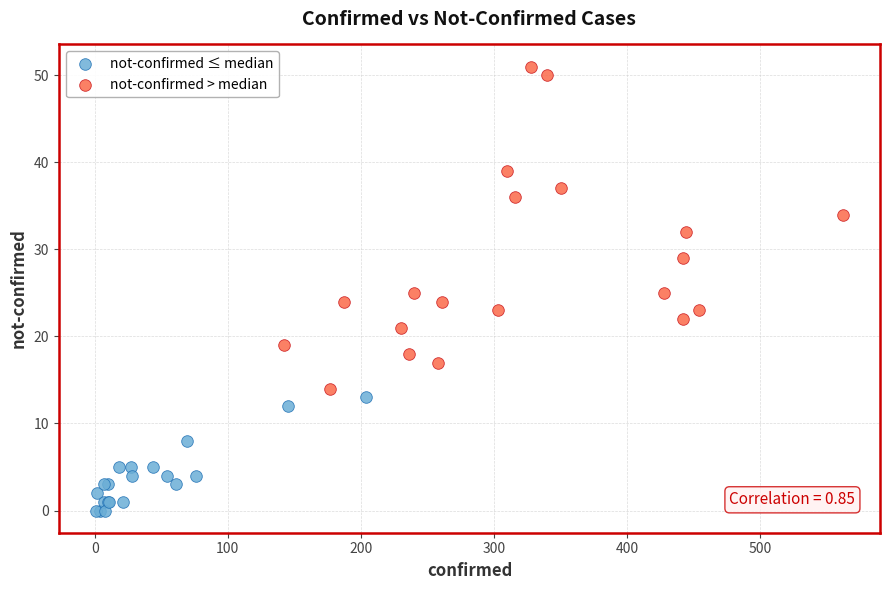

Which series reaches the maximum Y coordinate?

not-confirmed > median